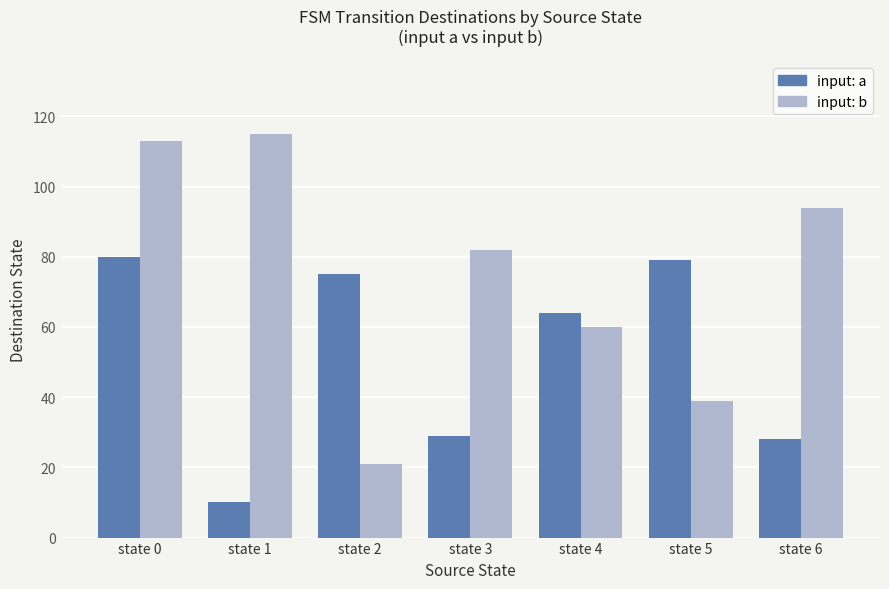

Reading right to left, list all the values displayed in this chart.

input a: state 6=28	state 5=79	state 4=64	state 3=29	state 2=75	state 1=10	state 0=80
input b: state 6=94	state 5=39	state 4=60	state 3=82	state 2=21	state 1=115	state 0=113